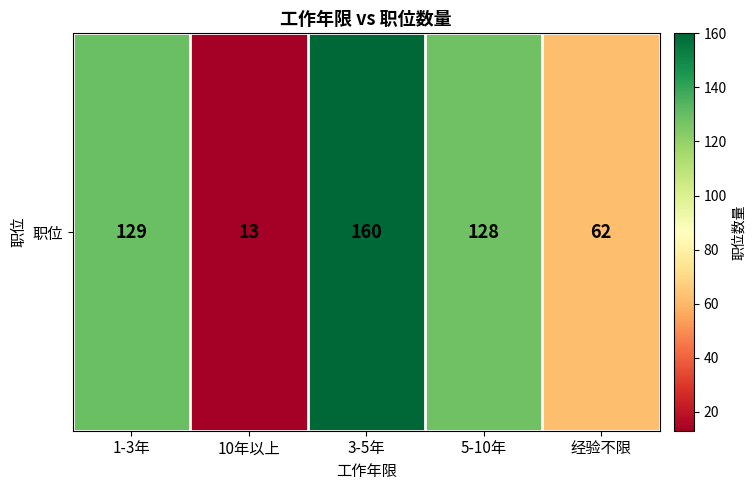

What is the change in value from 3-5年 to 经验不限?

-98